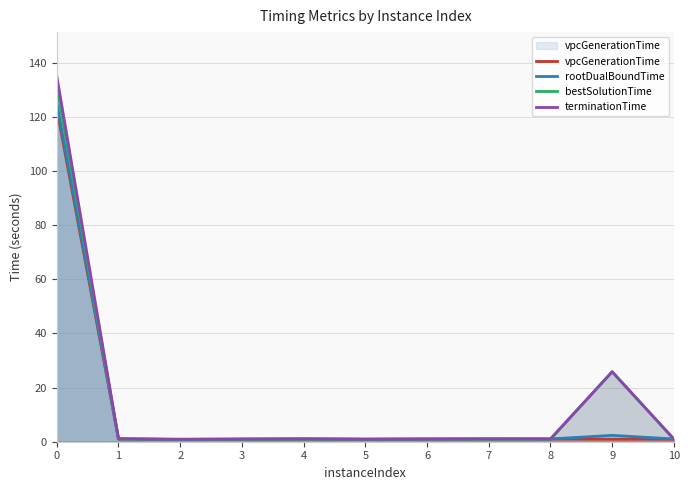

At how many categories does at least one series exceed 38?

1